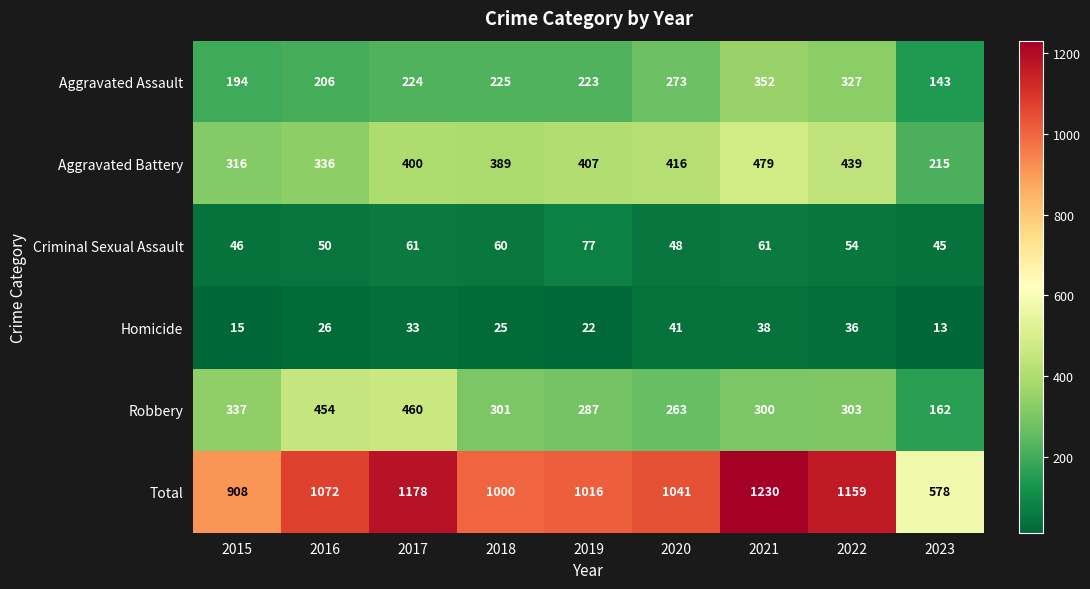

What is the spread (max minus min) of values at 2023?

565